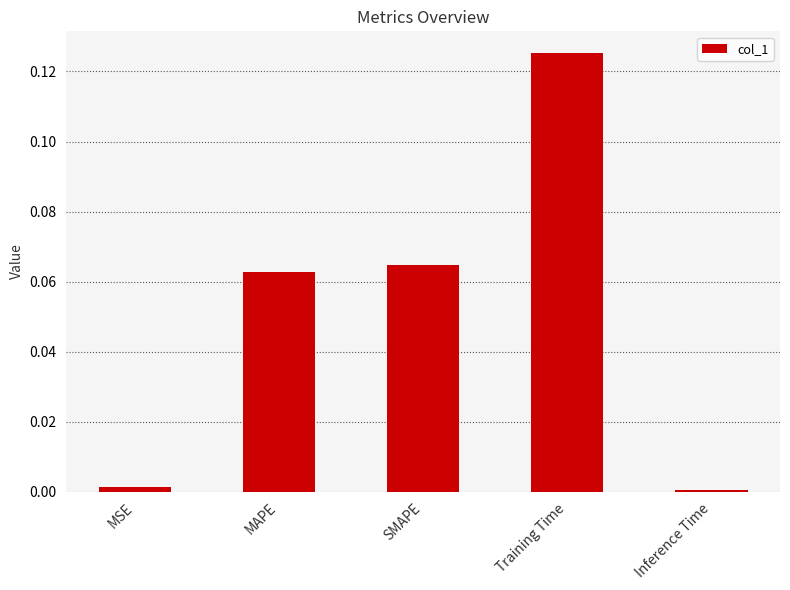

What is the label of the 2nd bar from the left?

MAPE